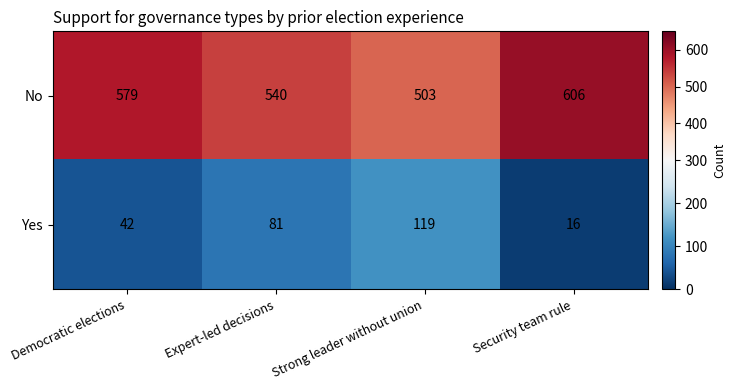

The value of No at Security team rule is 864. True or false?

False